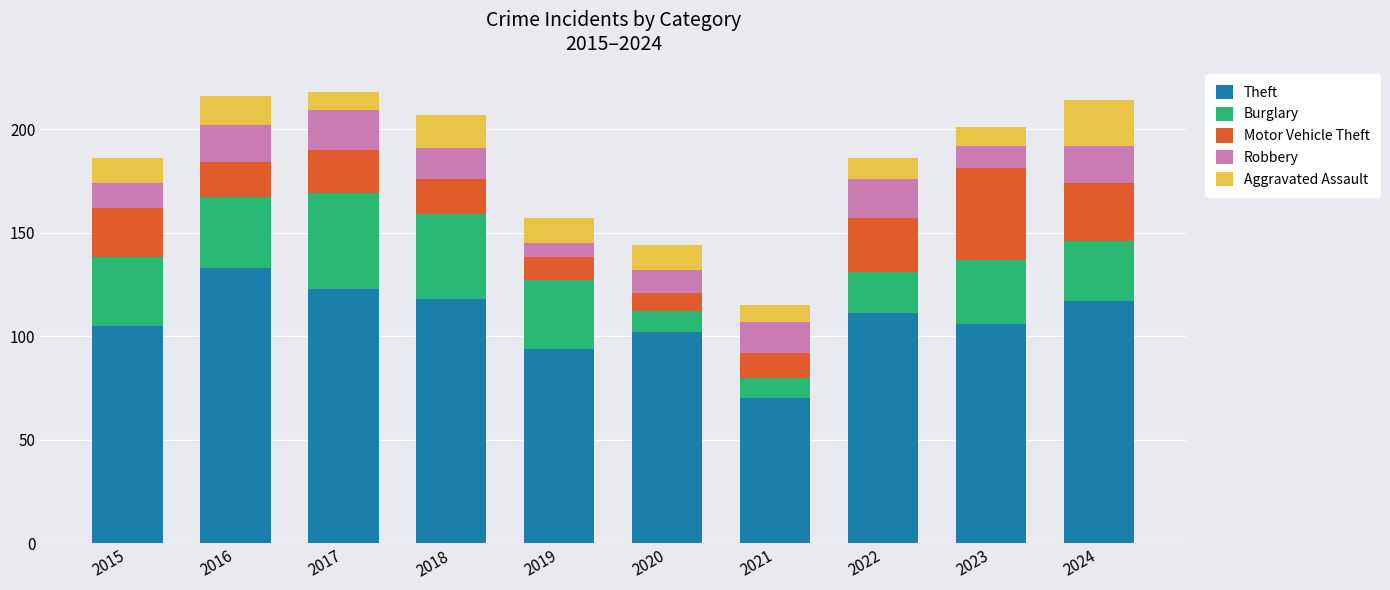

At which label does Theft reach its minimum?

2021